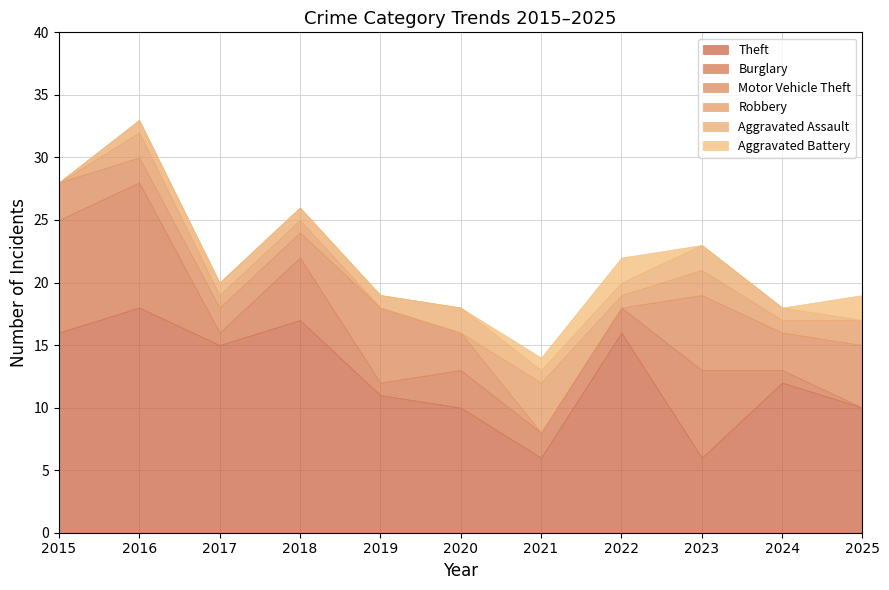

The value of Aggravated Battery at 2023 is 0. True or false?

True